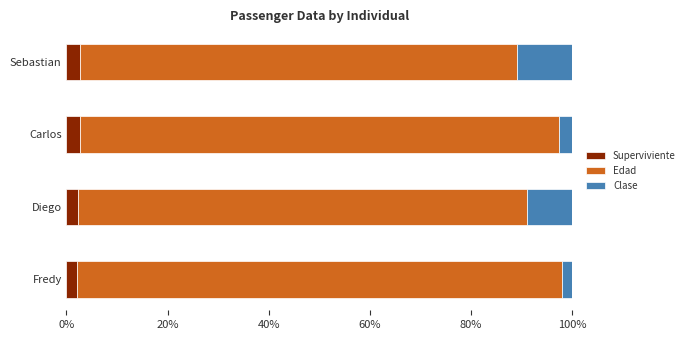

What is the minimum value for Superviviente?

2.0